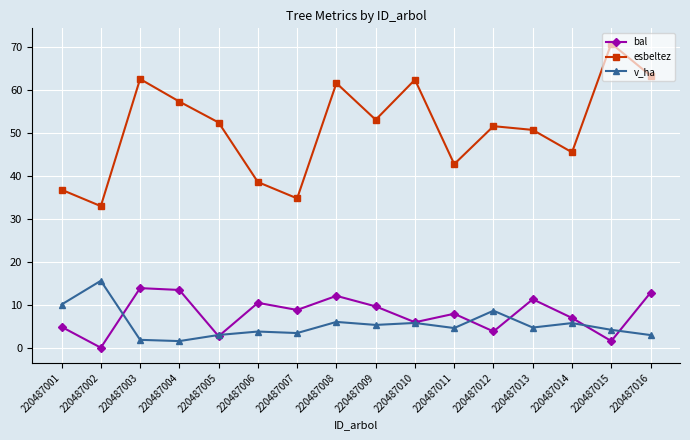

What is the value of the v_ha point at the 14th from the left?

5.7